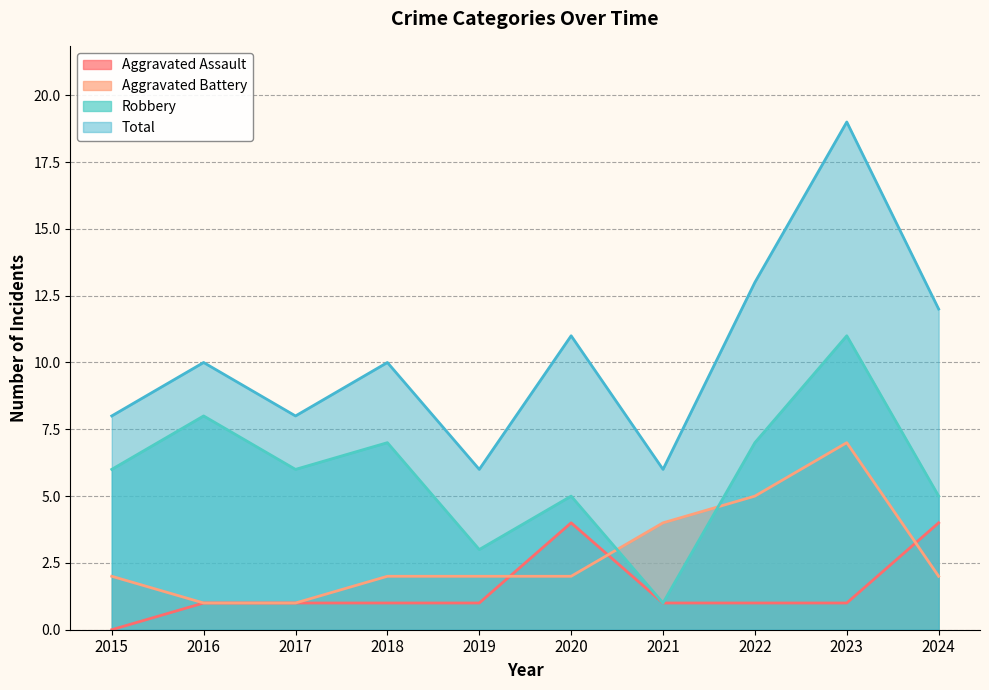

What is the value of the Robbery point at the 2nd from the left?

8